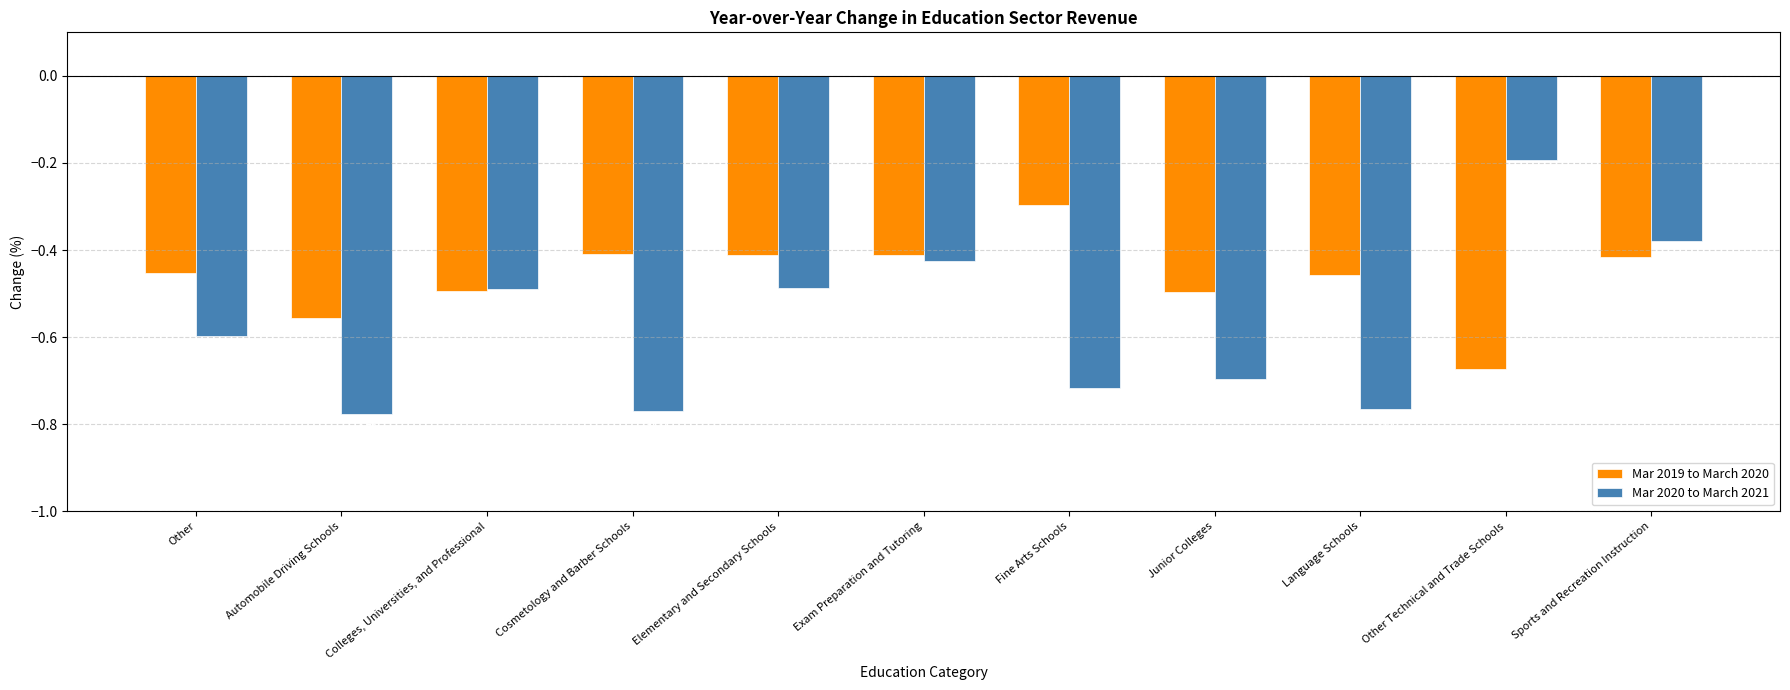

Which category has the lowest value in the Mar 2019 to March 2020 series?

Other Technical and Trade Schools